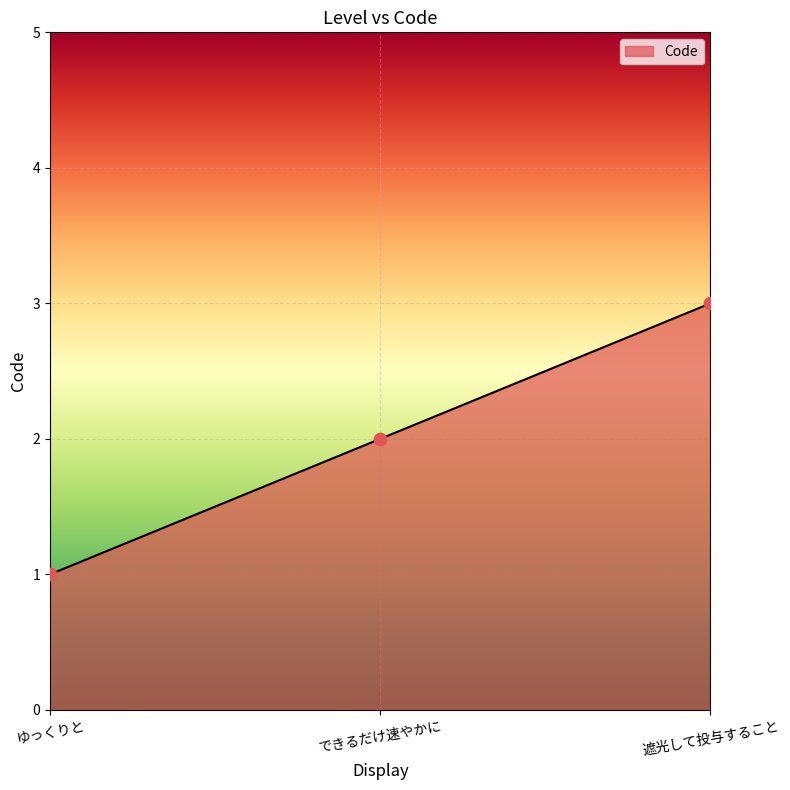

What is the change in value from ゆっくりと to 遮光して投与すること?

+2